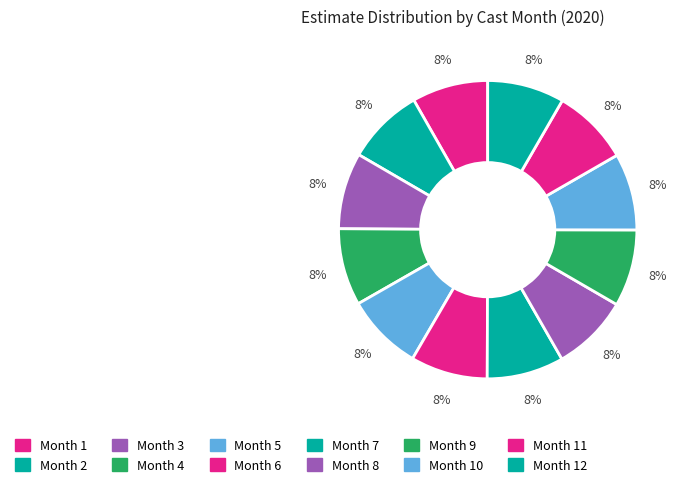

Which category has the smallest portion of the pie?

1